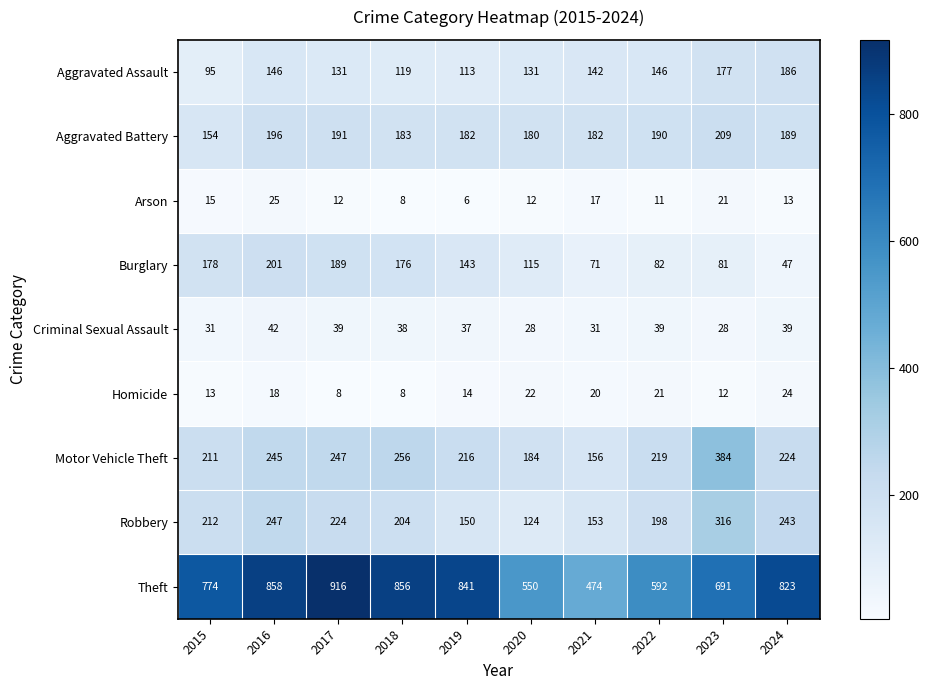

What is the sum of the Burglary values at 2019 and 2023?

224